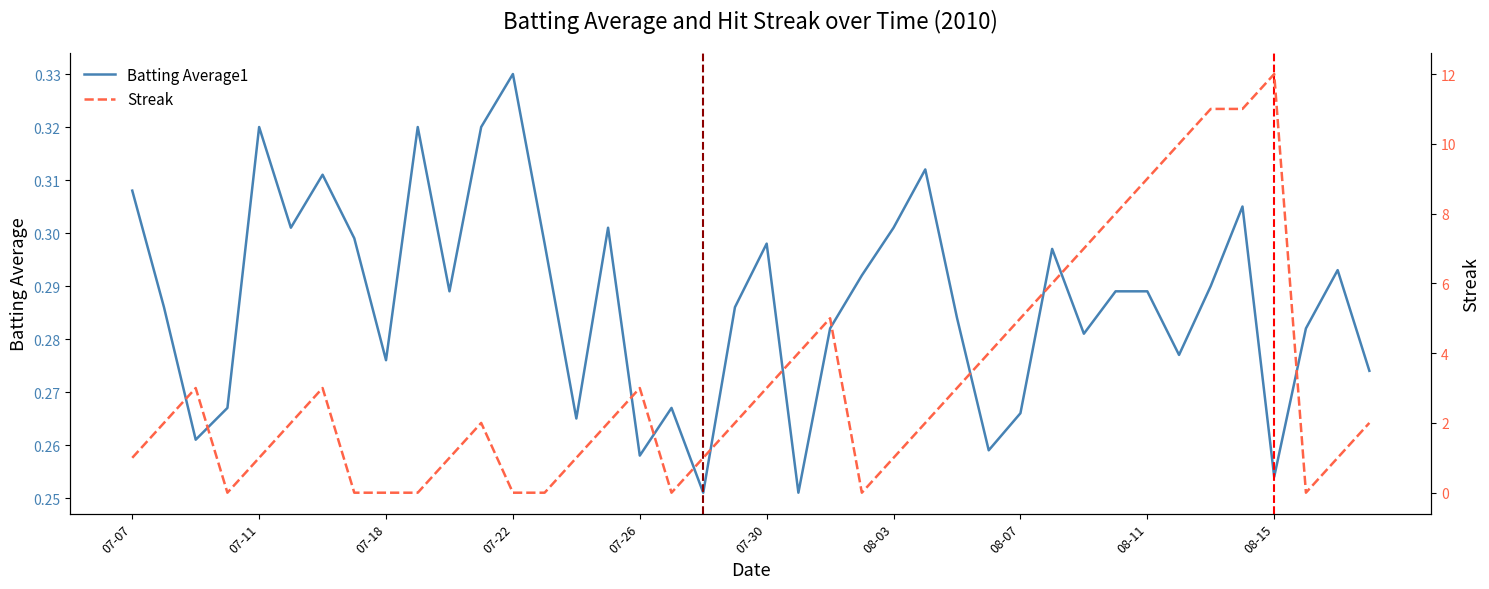

Rank the series by their maximum value, from highest to lowest.

Streak, Batting Average1